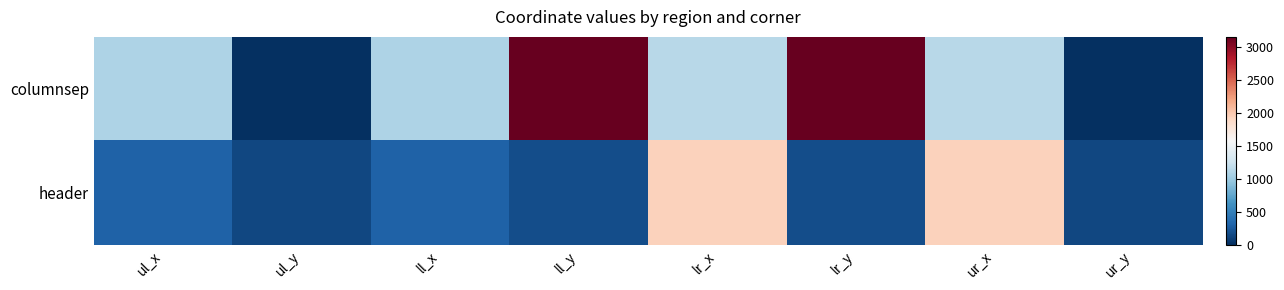

Reading left to right, what are all the values shown in this chart?

columnsep: ul_x=1092	ul_y=0	ll_x=1092	ll_y=3155	lr_x=1146	lr_y=3155	ur_x=1146	ur_y=0
header: ul_x=303	ul_y=146	ll_x=303	ll_y=181	lr_x=1937	lr_y=181	ur_x=1937	ur_y=146